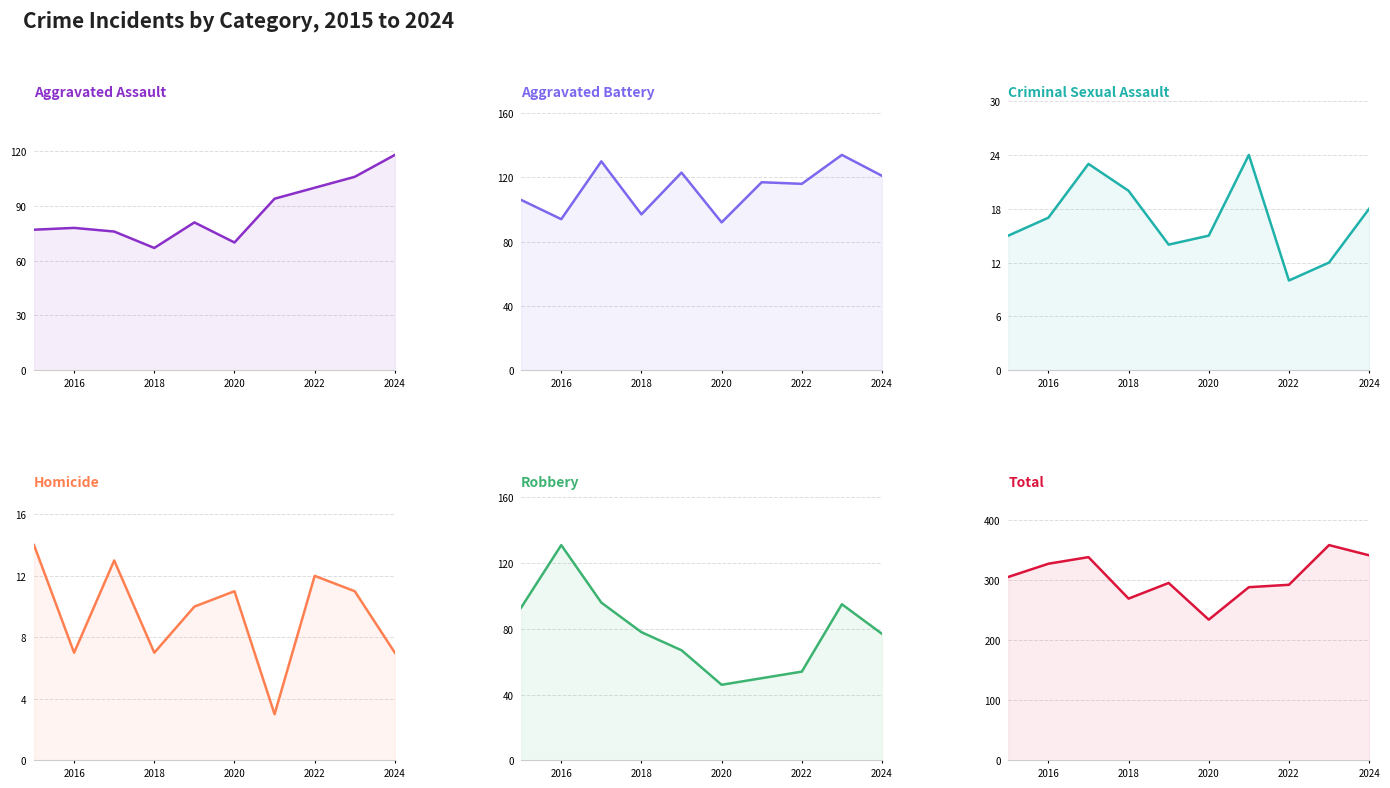

What is the lowest value of the Total series?

234